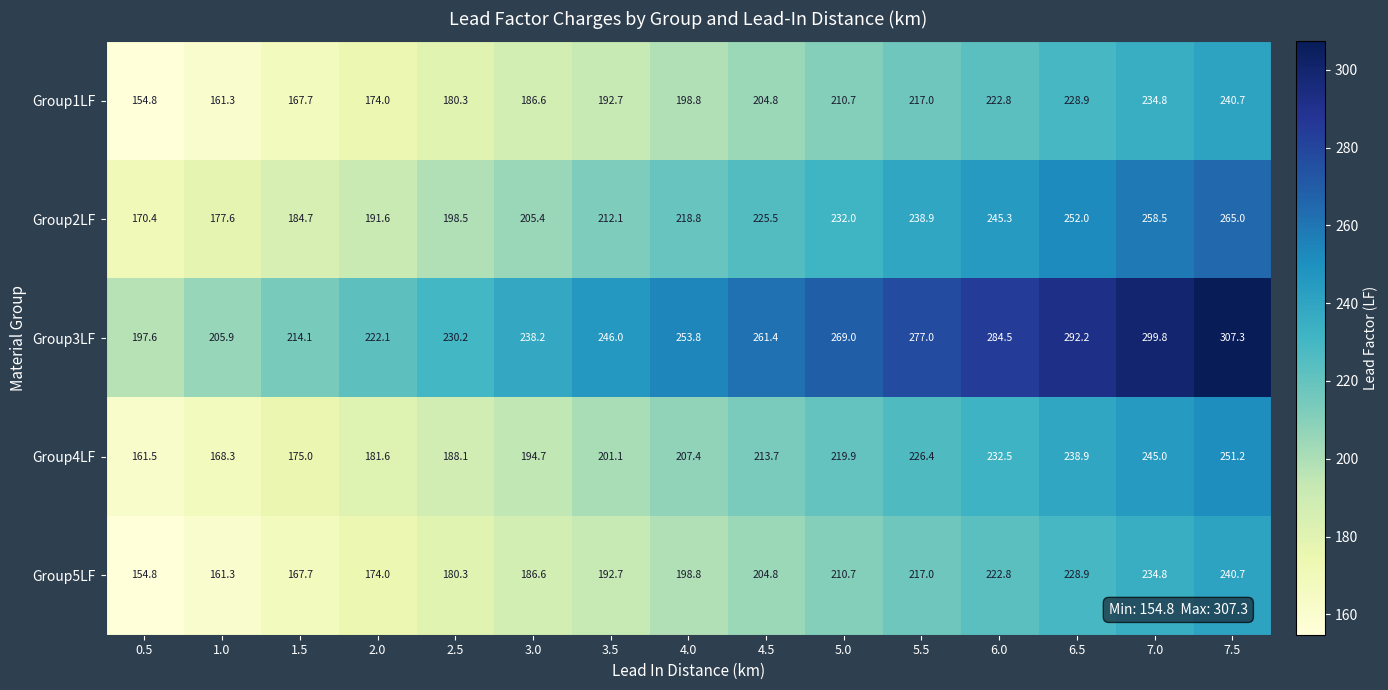

What is the difference between the highest and lowest values at 0.5?

42.8